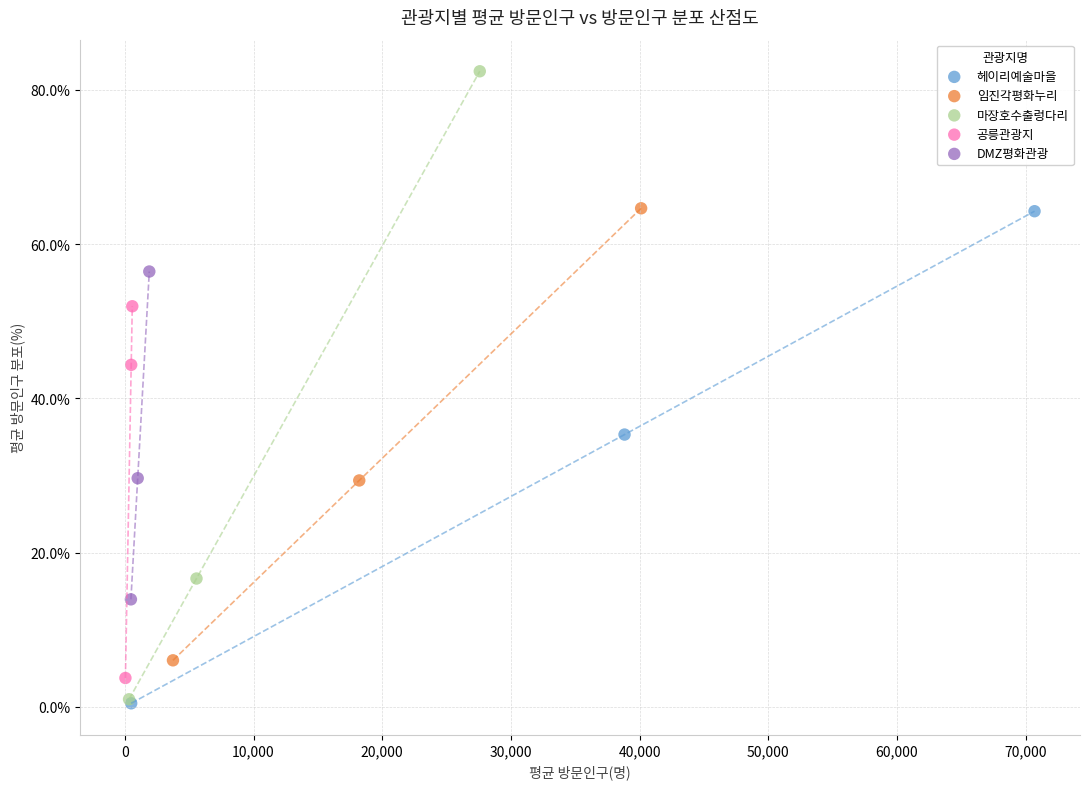

Which series has the widest spread of Y values?

마장호수출렁다리